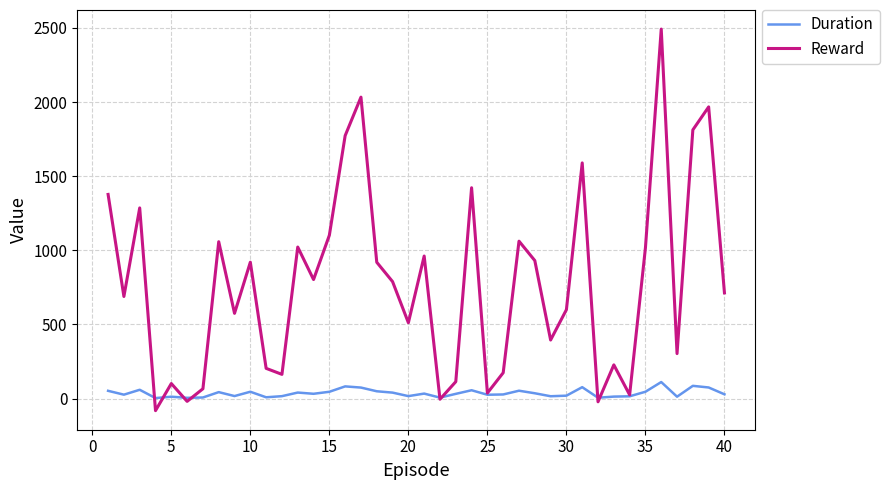

List the series in order of their overall mean, highest first.

Reward, Duration